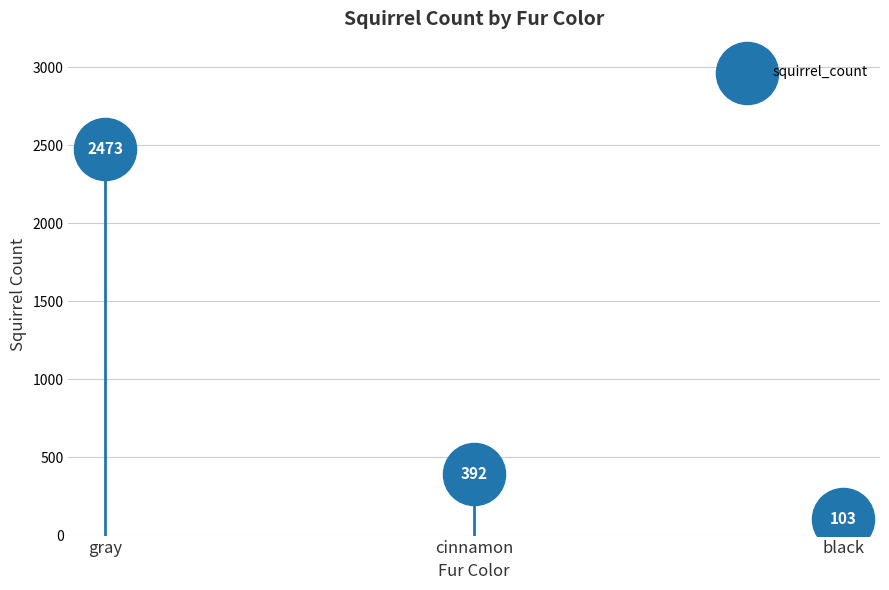

What Y value in the scatter plot is closest to 1288?

392